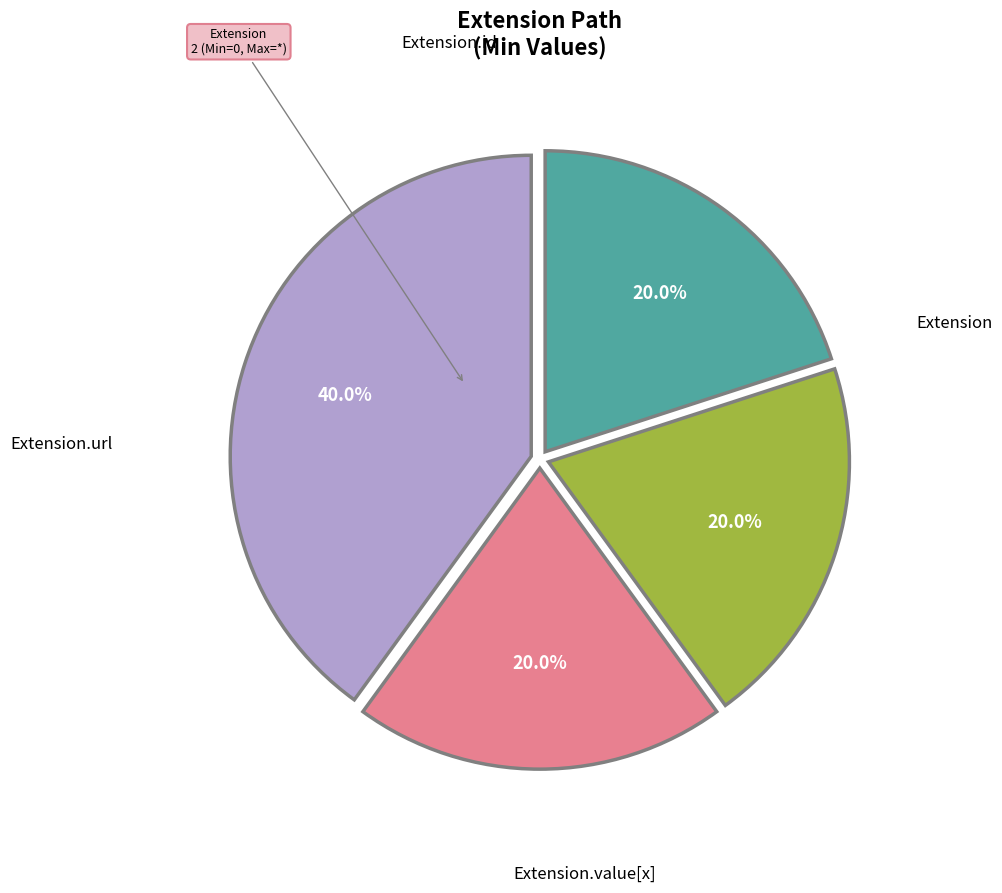

Which category has the biggest portion of the pie?

Extension.url